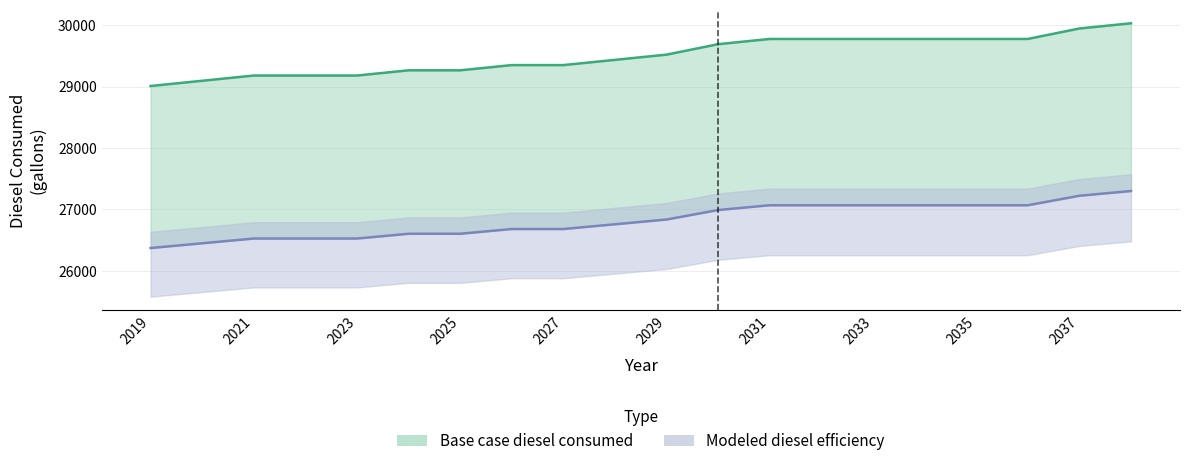

At 2035, list the series in order from smallest to largest.

Modeled diesel efficiency, Base case diesel consumed